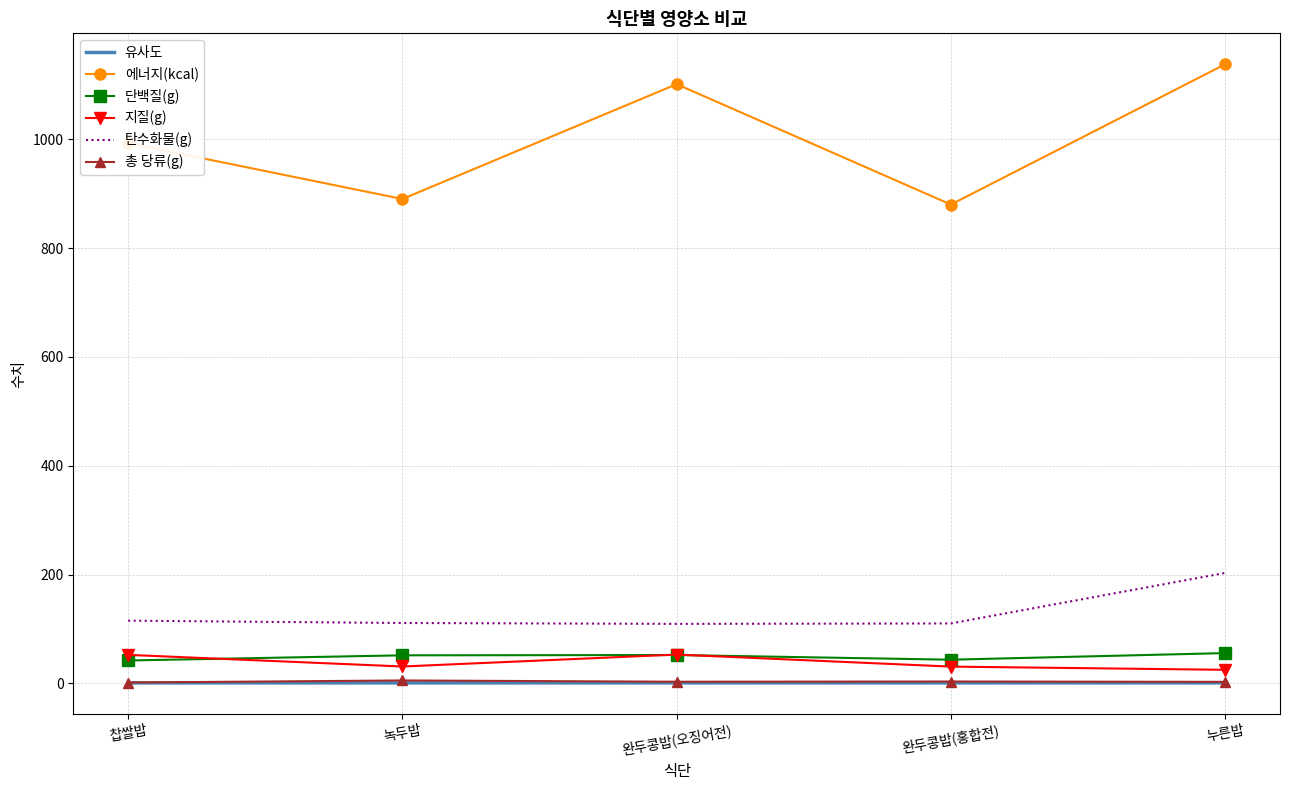

How many interior local peaks does the 지질(g) series have?

1